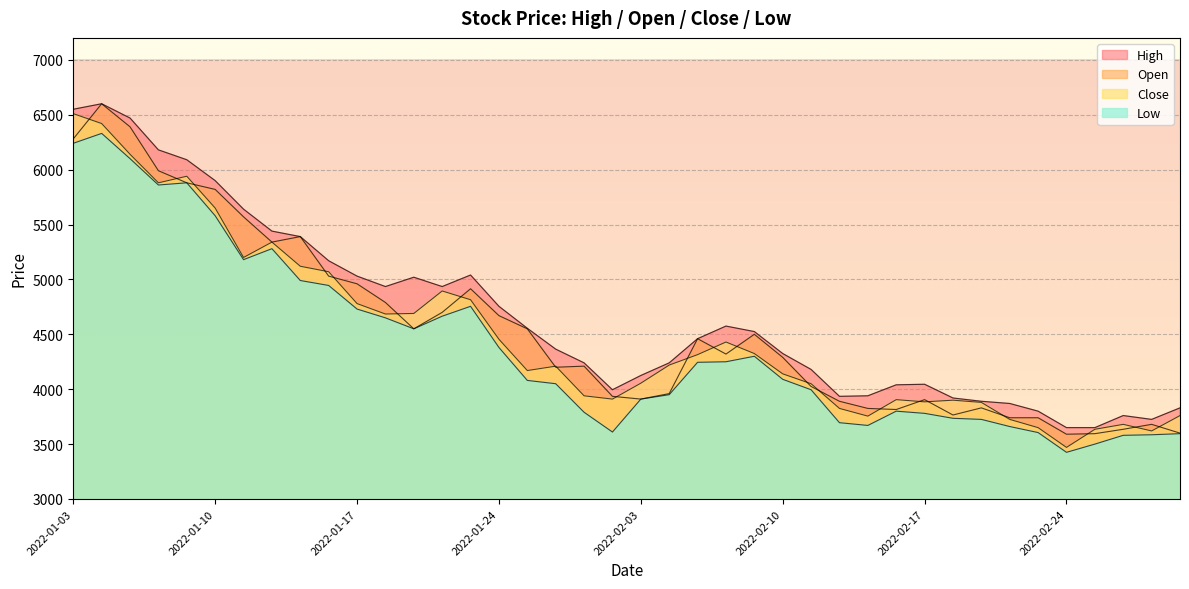

Between 2022-01-04 and 2022-02-23, which is larger?

2022-01-04